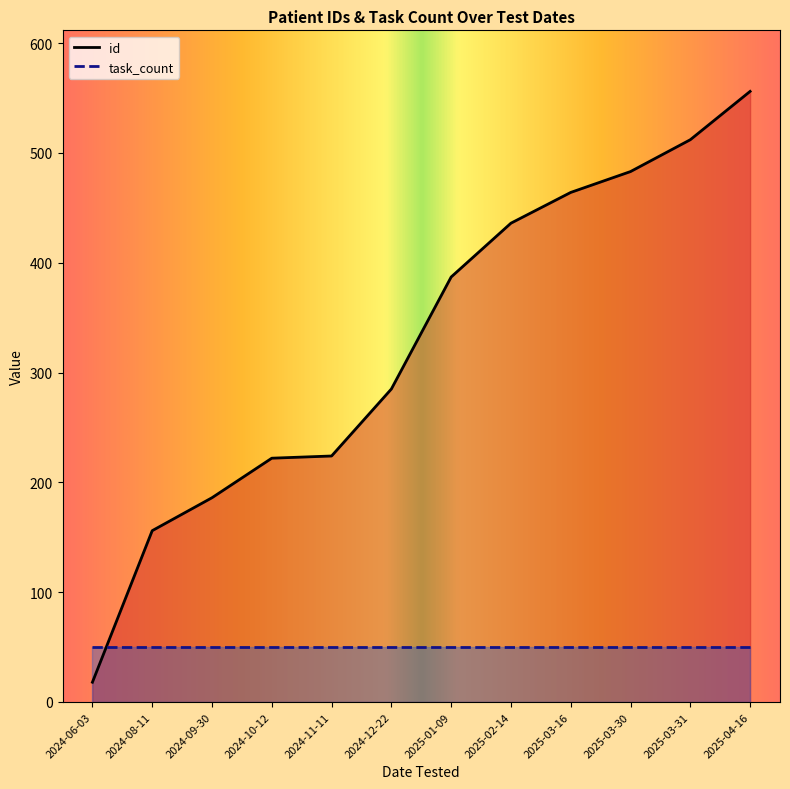

The value at 2025-03-16 is 705. True or false?

False